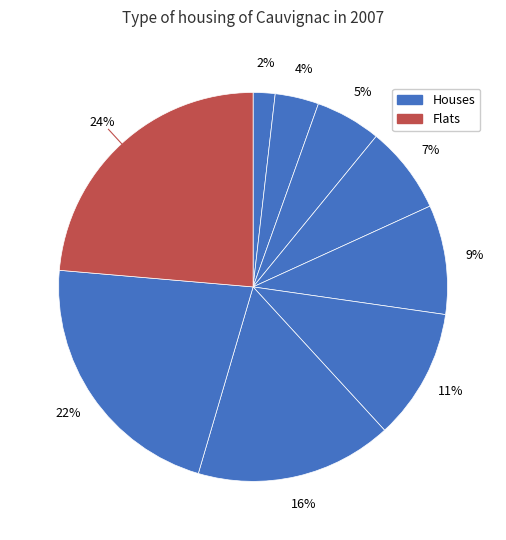

Count the number of slices in the pie.

9